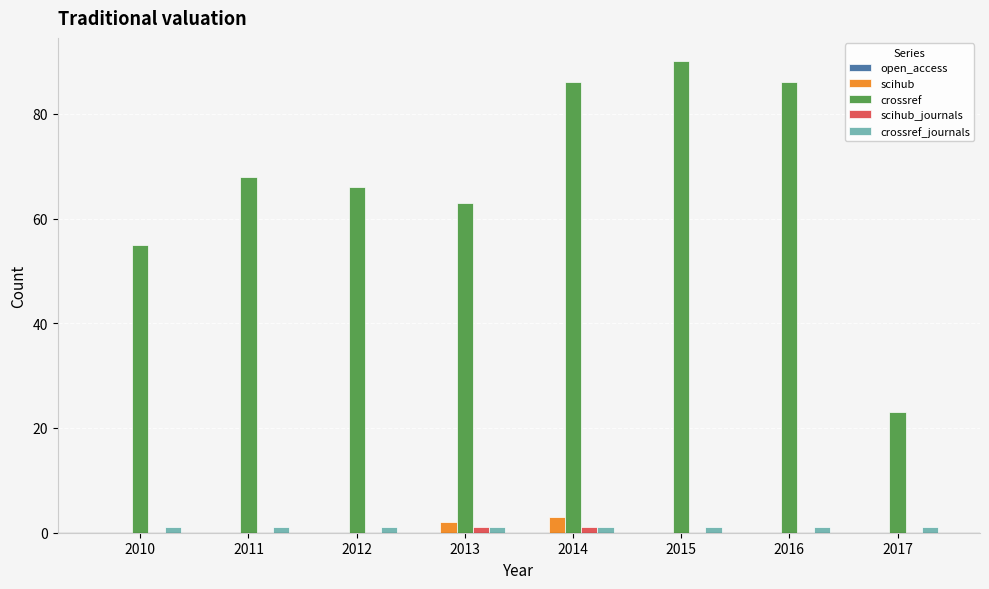

Which series has the largest total across all categories?

crossref